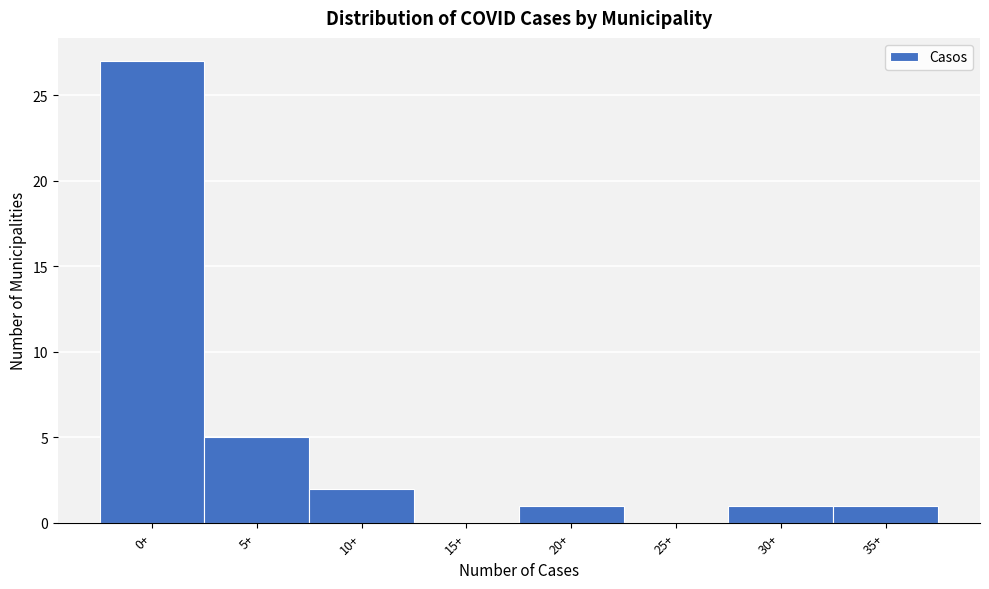

Reading left to right, extract all data points from this chart.

0+=27	5+=5	10+=2	15+=0	20+=1	25+=0	30+=1	35+=1